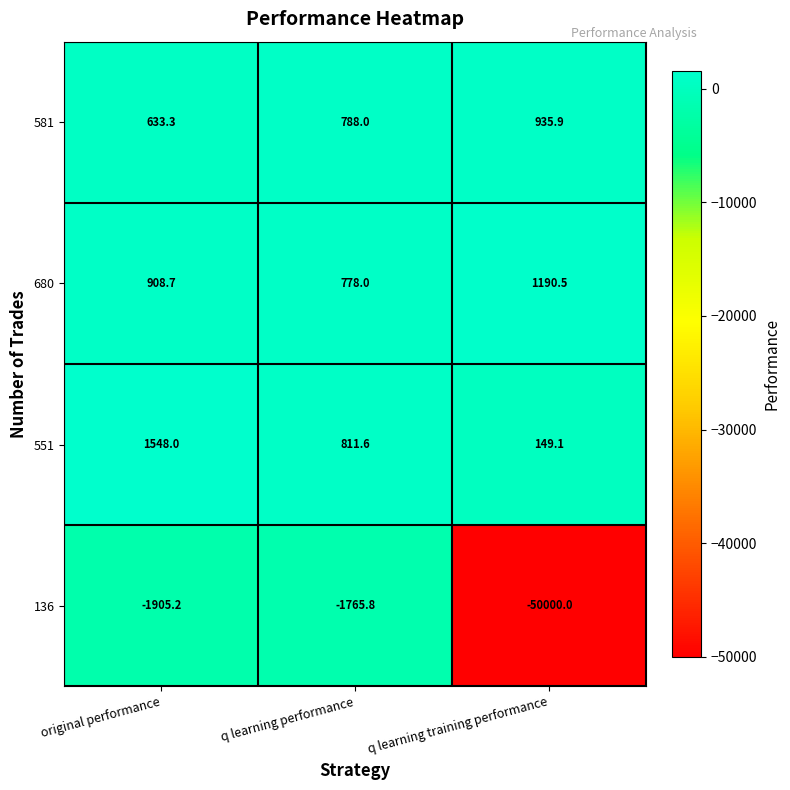

Which series has the largest range (max minus min)?

136